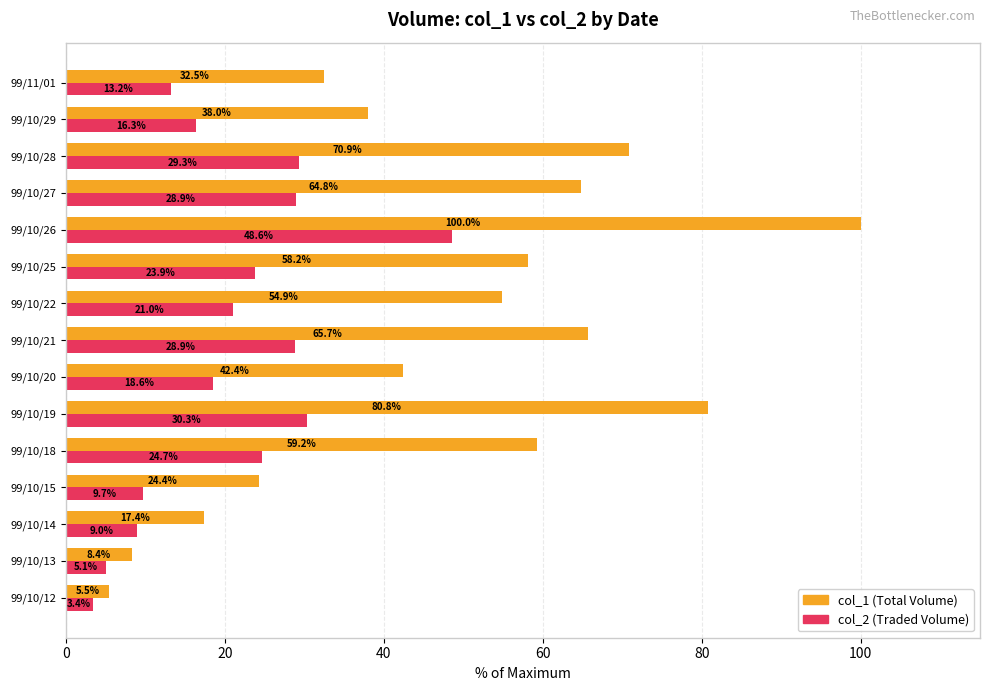

Which series has the widest spread of values?

col_1 (Total Volume)